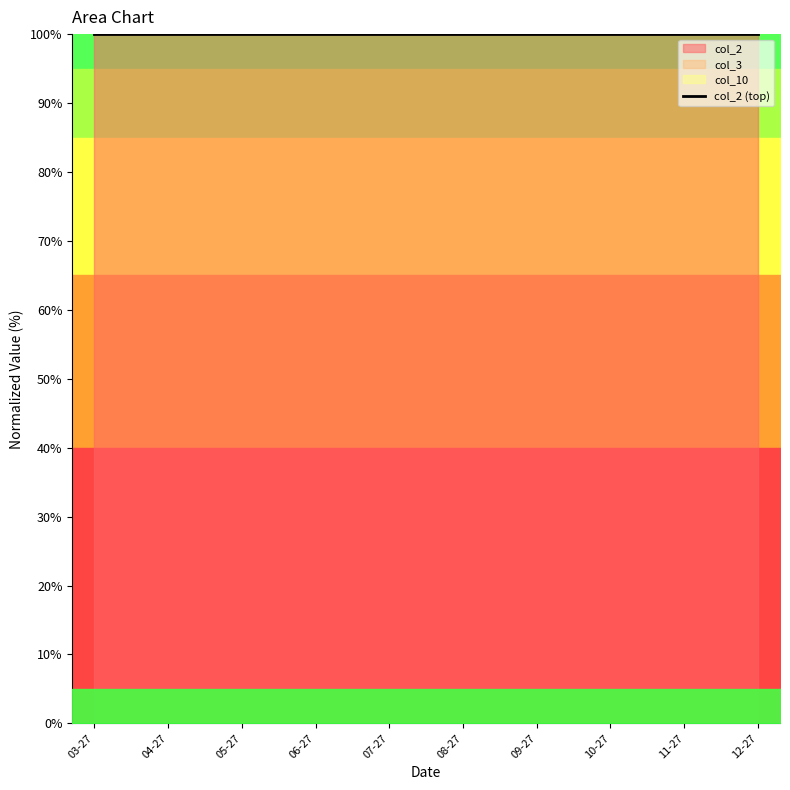

What is the label of the 1st point from the right?

12-27